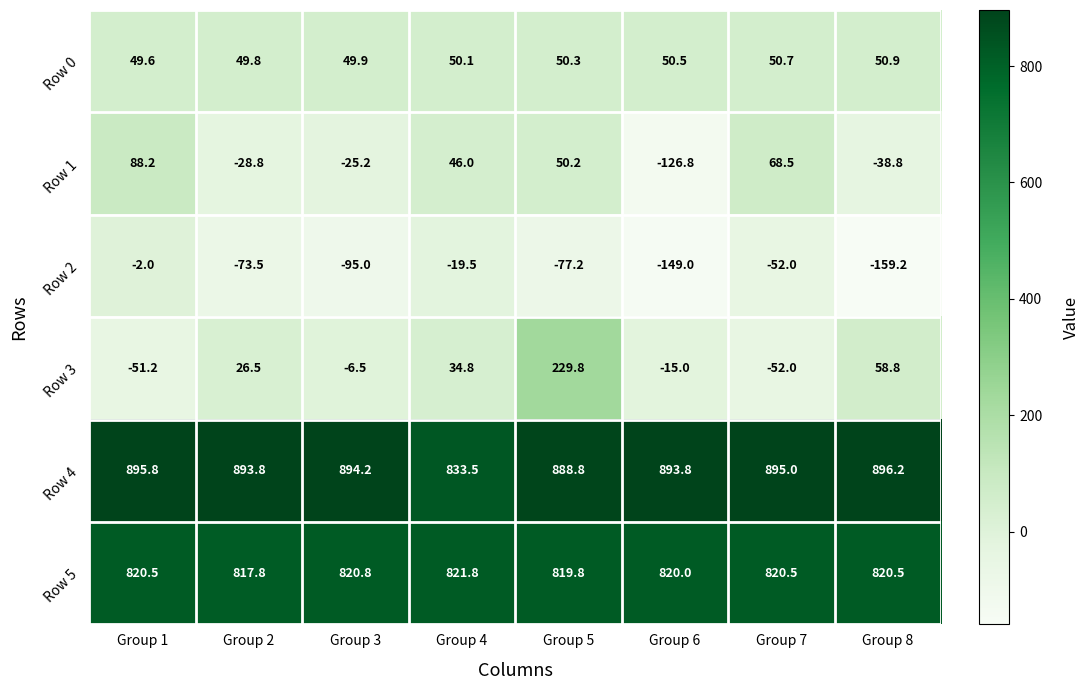

How many categories are shown in the chart?

8